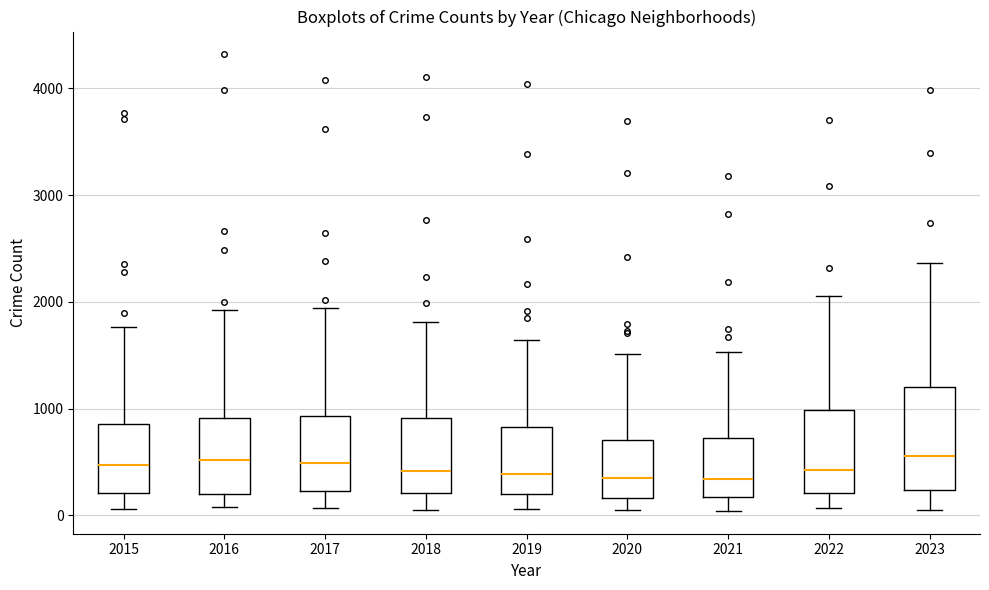

Which box is the tallest, from its lower edge to its upper edge?

2023